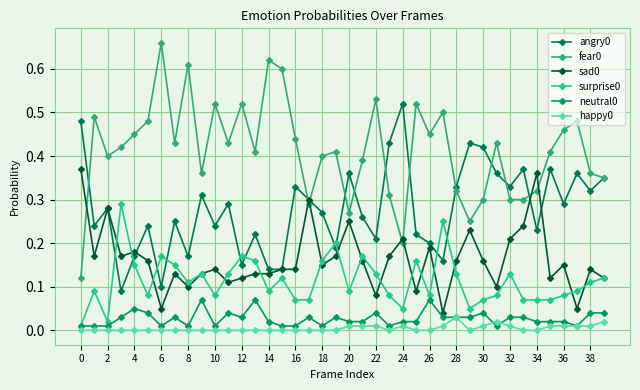

True or false: fear0 has more than 2 interior local peaks.

True